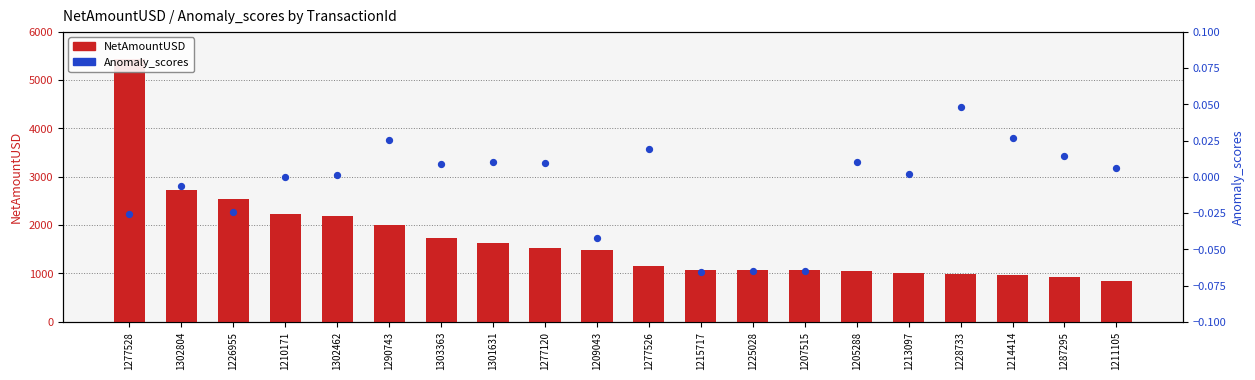

Is the value of NetAmountUSD at 1226955 greater than the value of Anomaly_scores at 1277528?

Yes